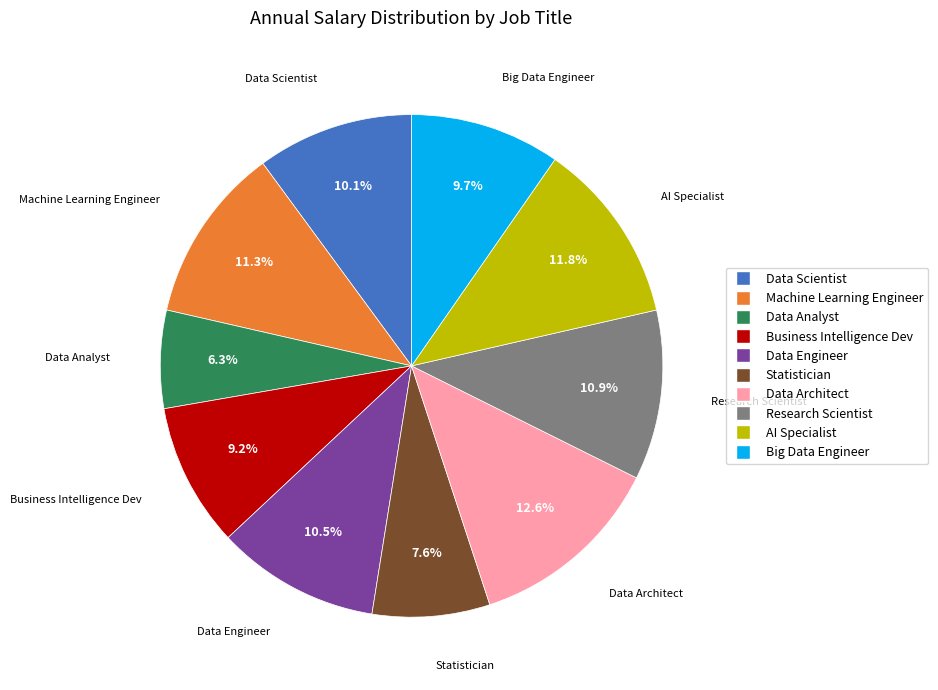

How many segments does this pie chart have?

10